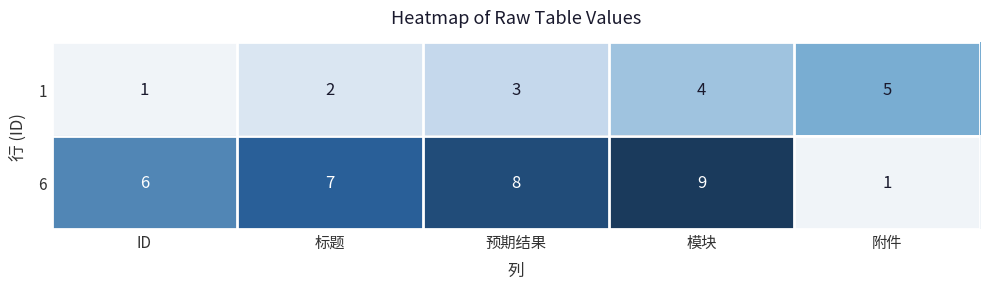

What is the spread (max minus min) of values at ID?

5